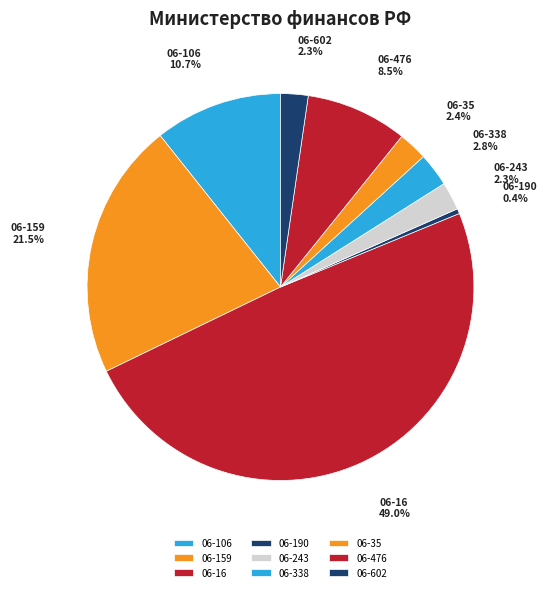

Which category has the biggest portion of the pie?

06-16